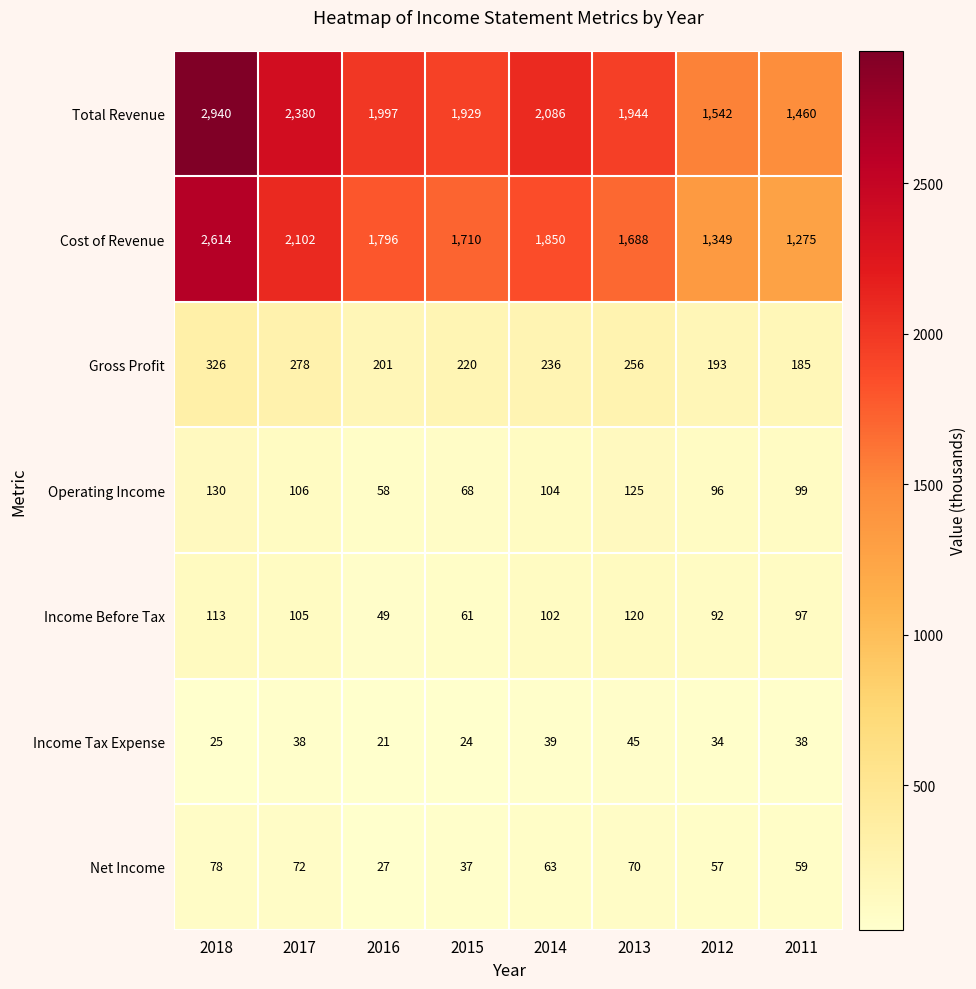

At which category does the chart reach its minimum across all series?

2016